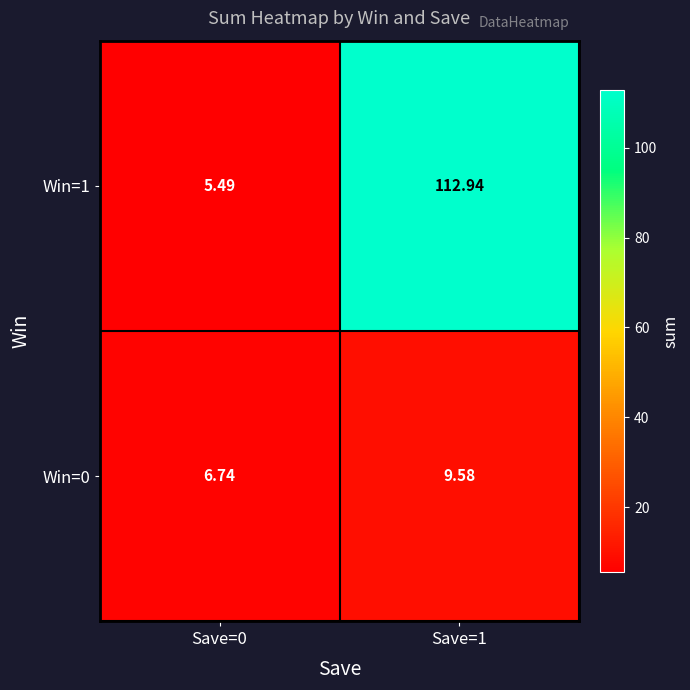

Is the value of Win=0 at Save=0 greater than the value of Win=1 at Save=1?

No